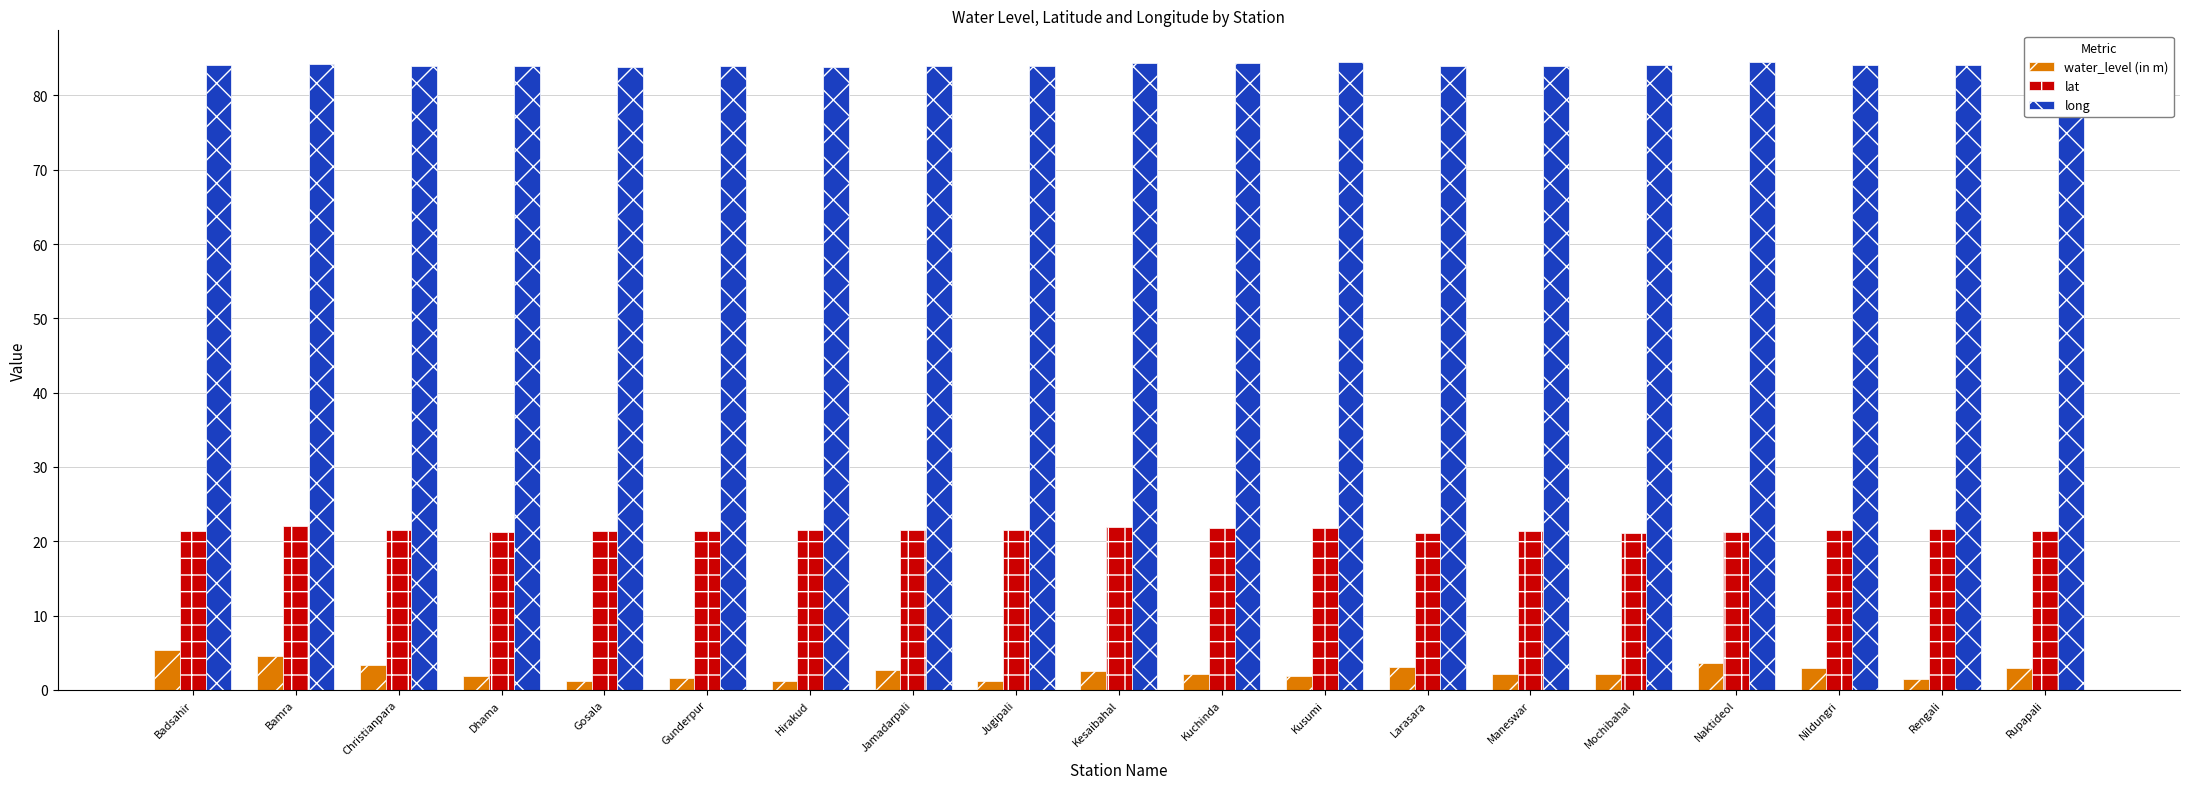

Which series has the widest spread of values?

water_level (in m)